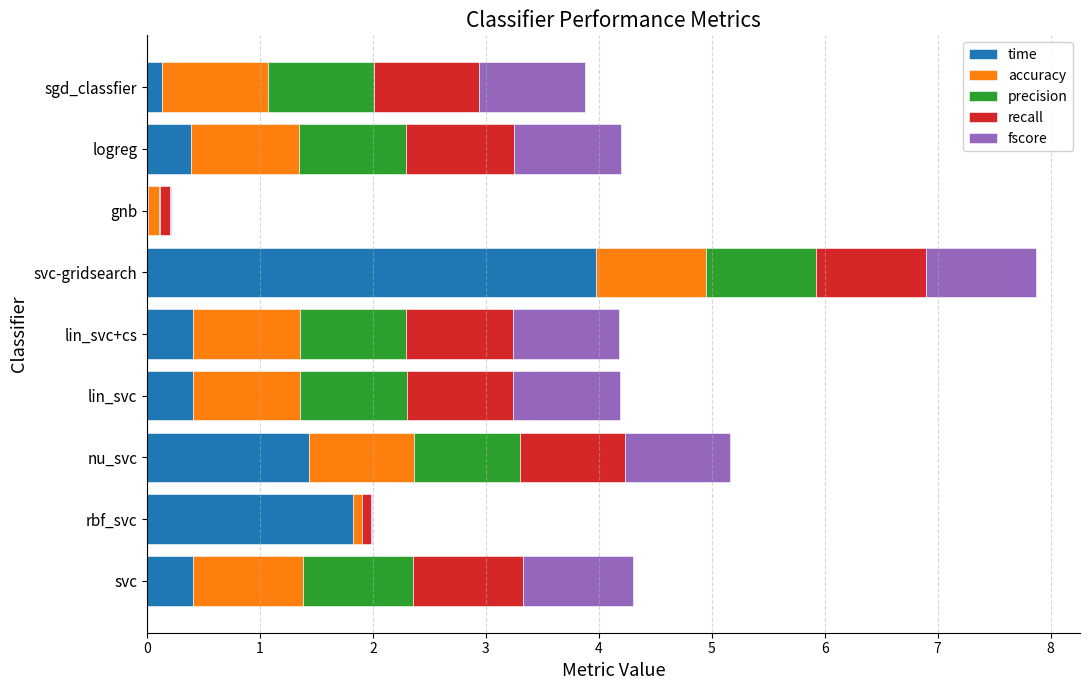

What is the maximum value for time?

4.0